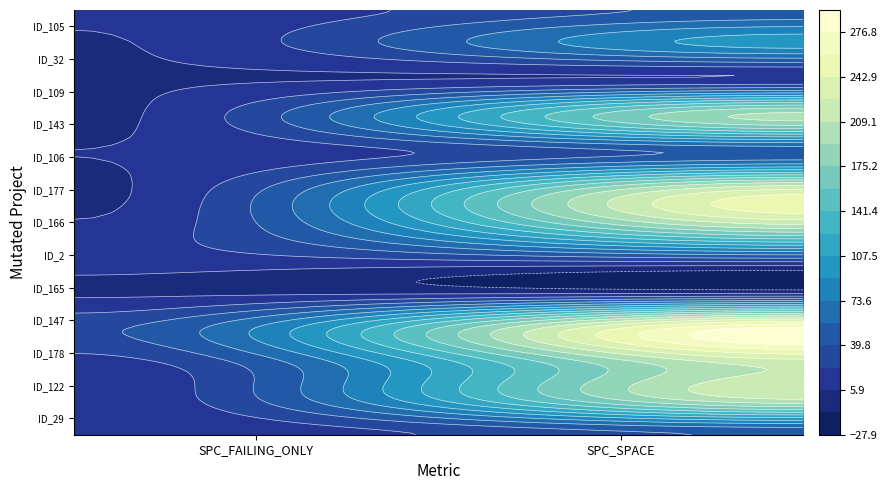

What is the sum of the _MultipleBugs_.NOB_1.ID_106 values at 1 and 0?

50